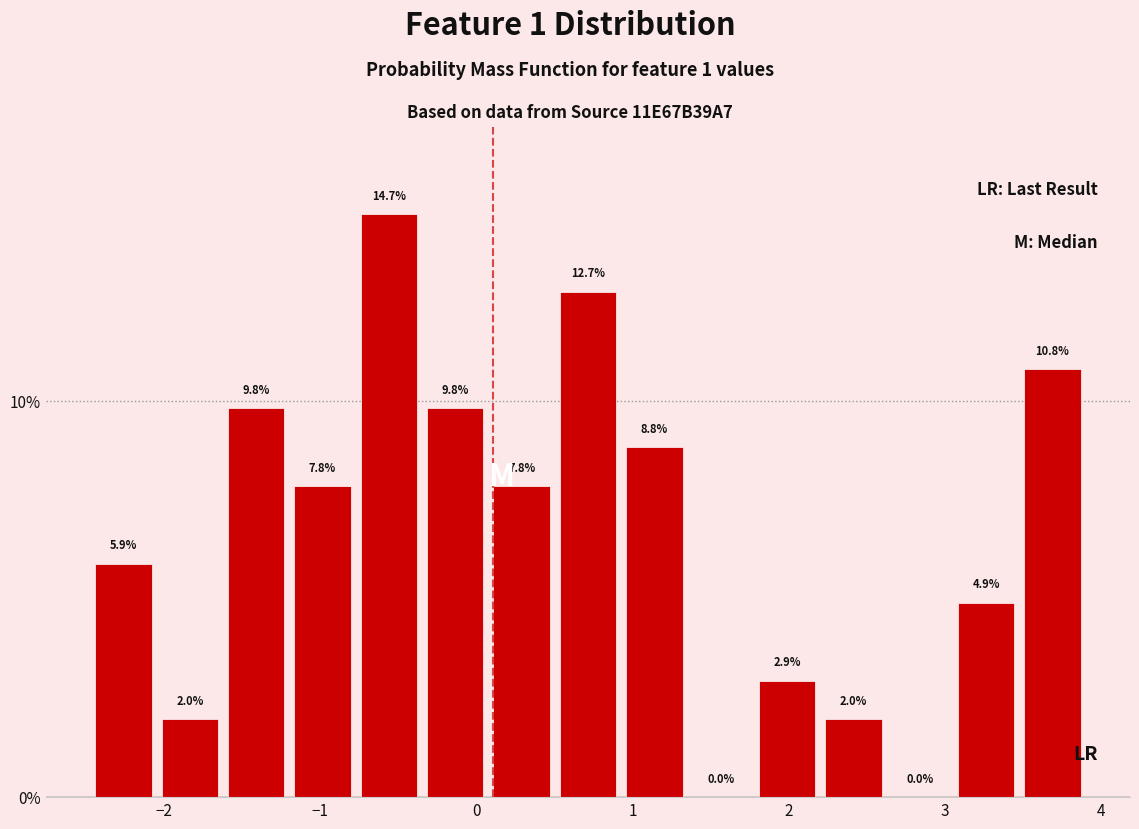

Which range on the x-axis has the tallest bar?

-0.8 to -0.3